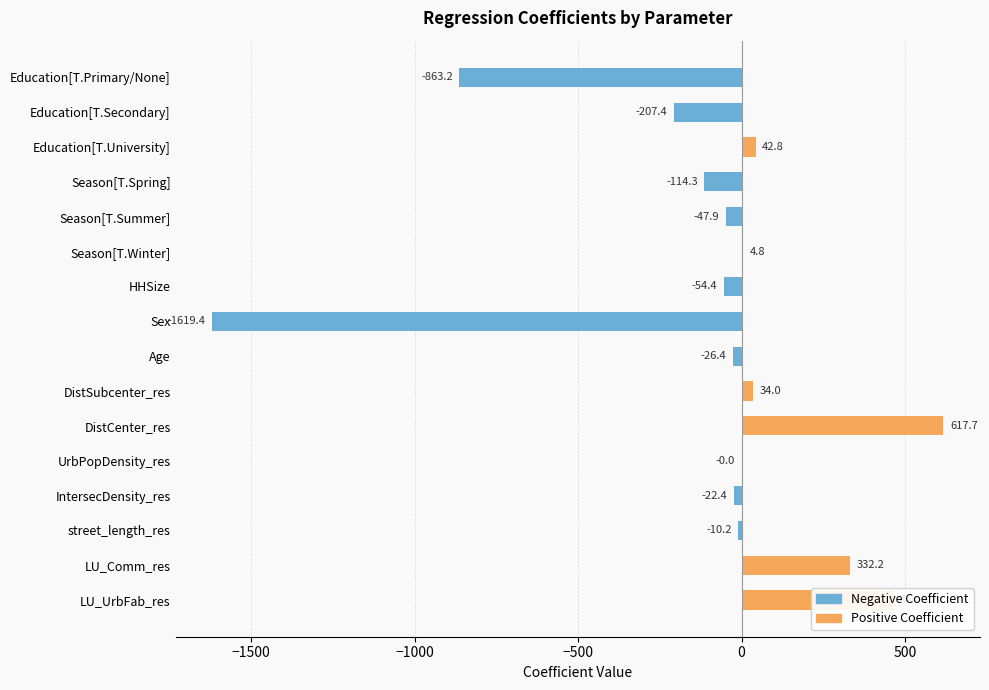

Between DistCenter_res and LU_Comm_res, which is larger?

DistCenter_res